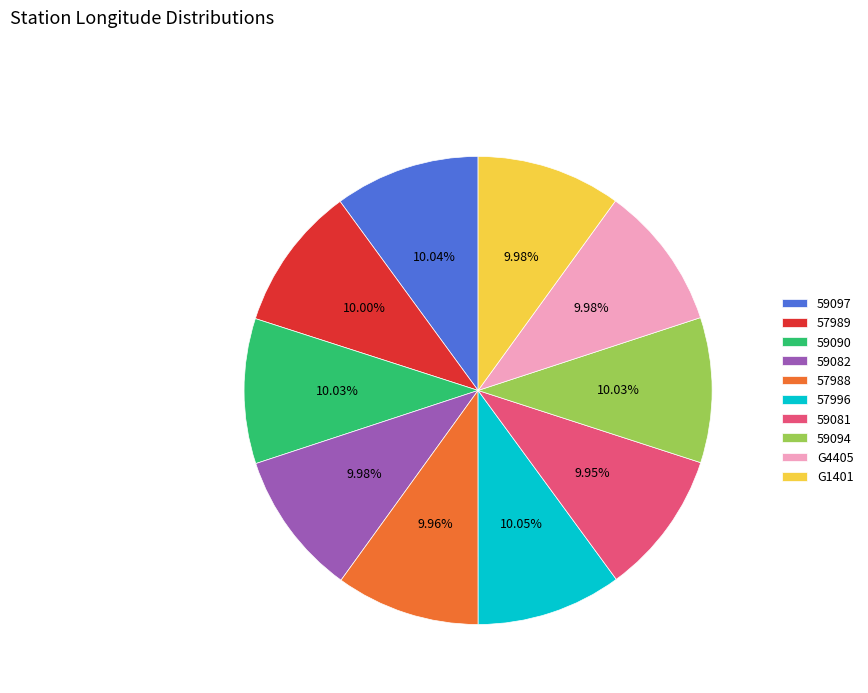

Approximately how many times larger is the value at 57996 compared to 59094?

1.0